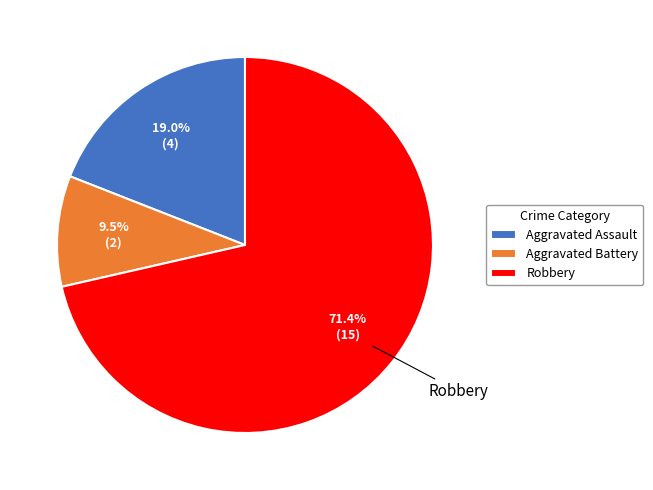

Is there any slice that represents more than half of the pie?

Yes